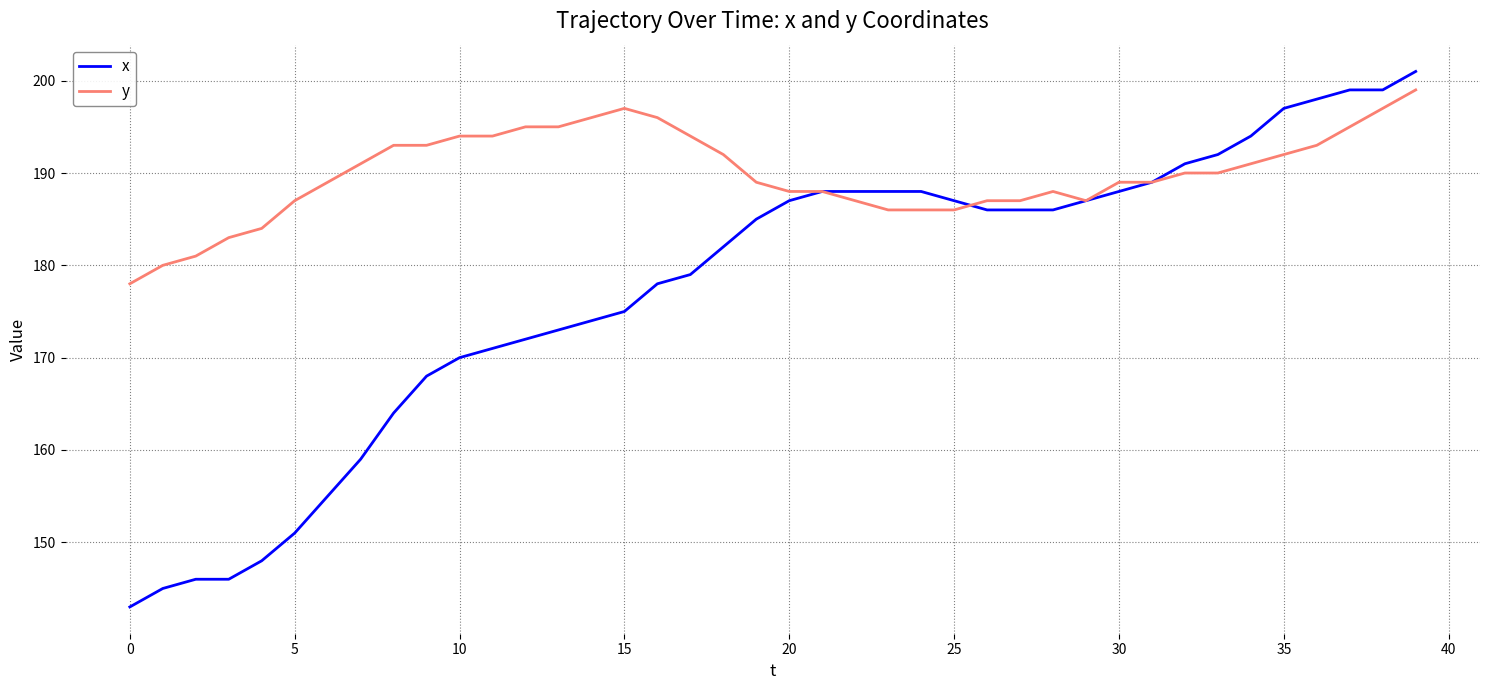

Rank the series by their average value, from lowest to highest.

x, y